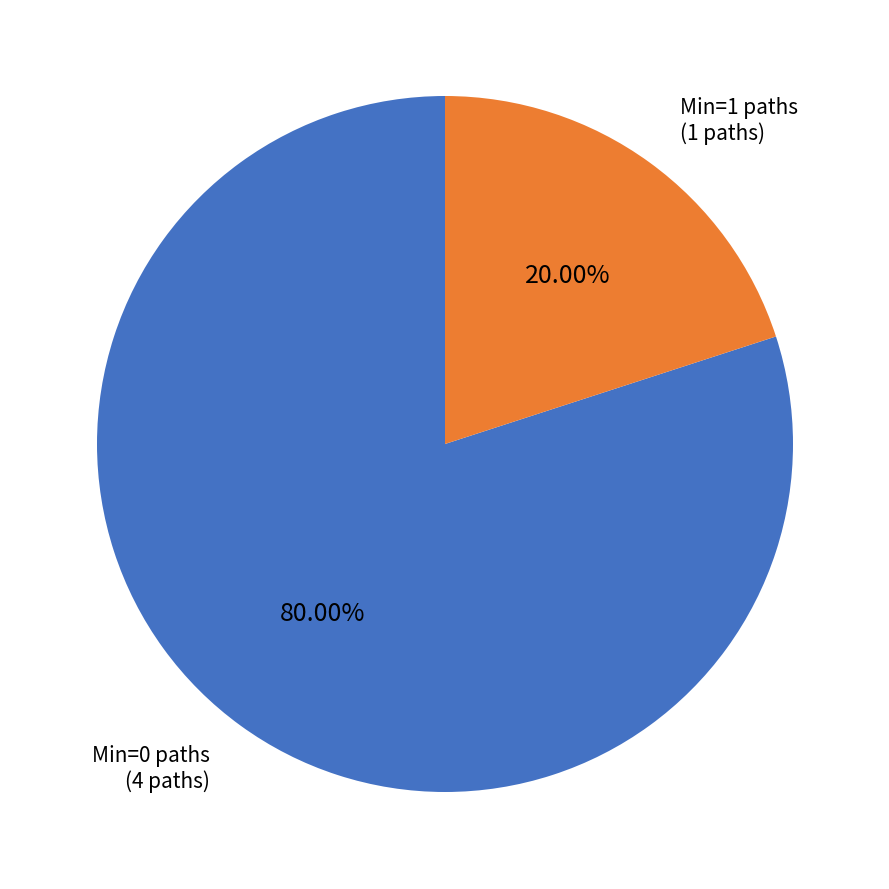

How many segments does this pie chart have?

2